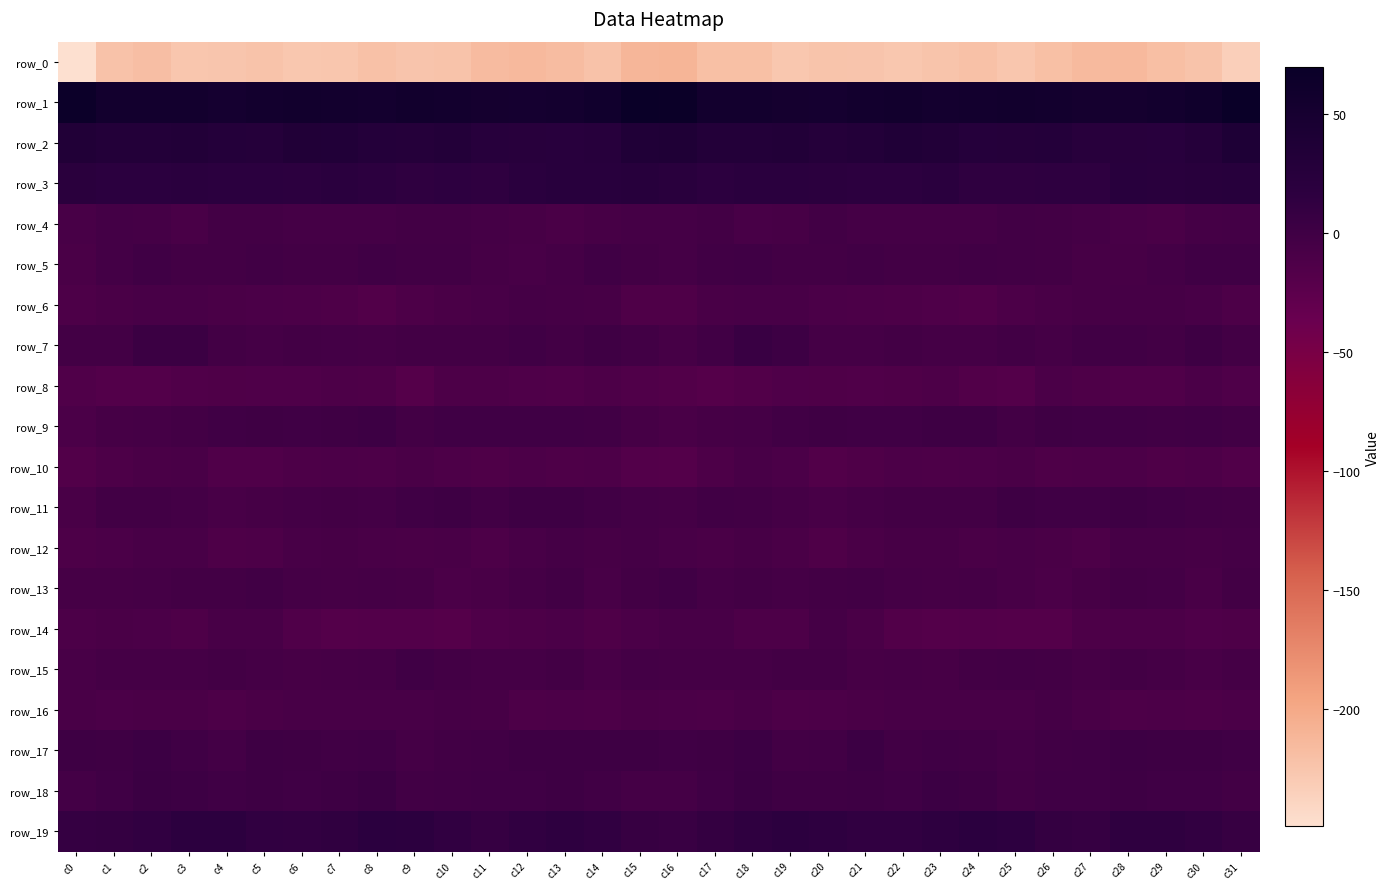

What is the difference between the highest and lowest values at c27?

267.3